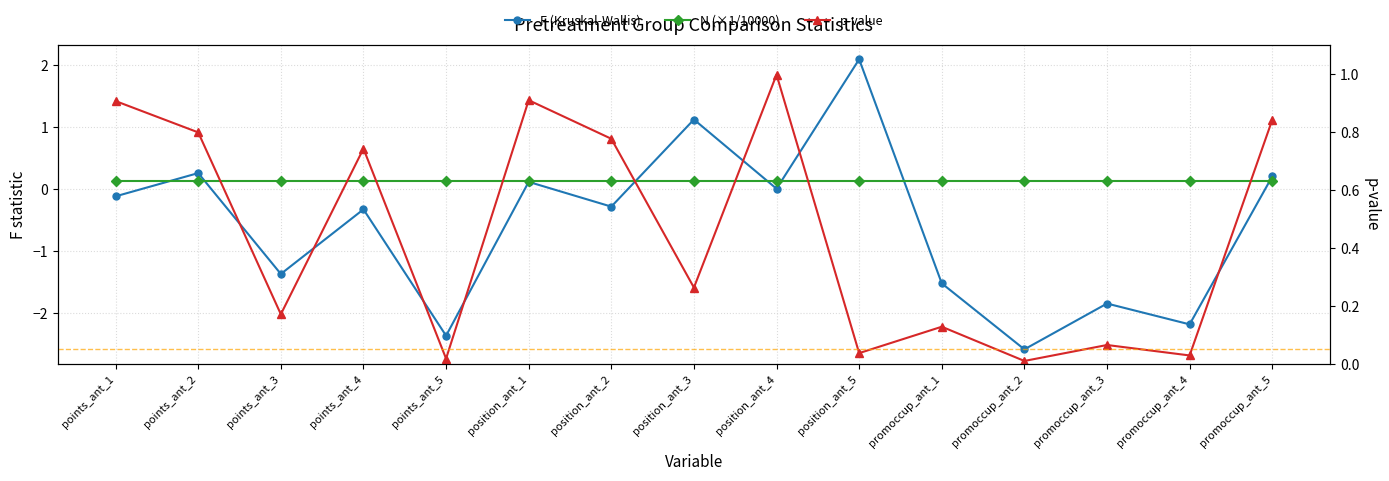

What is the sum of the F (Kruskal-Wallis) values at points_ant_4 and promoccup_ant_3?

-2.2